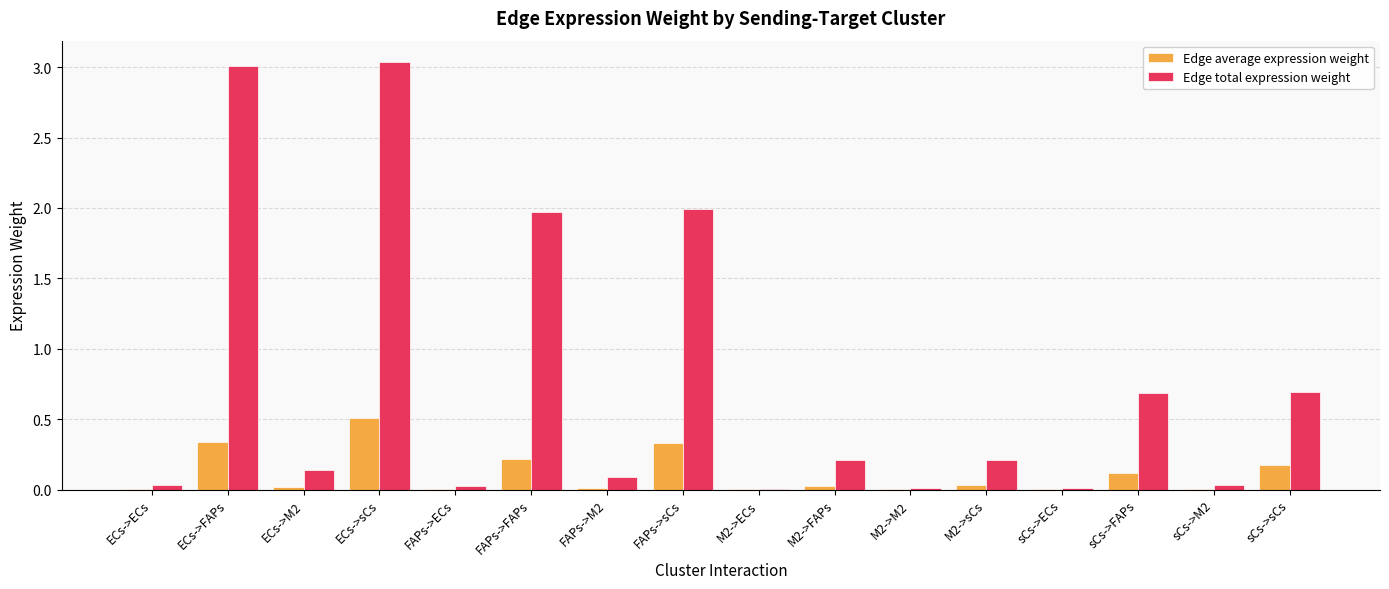

Between ECs->FAPs and ECs->M2, which series saw the biggest shift?

Edge total expression weight